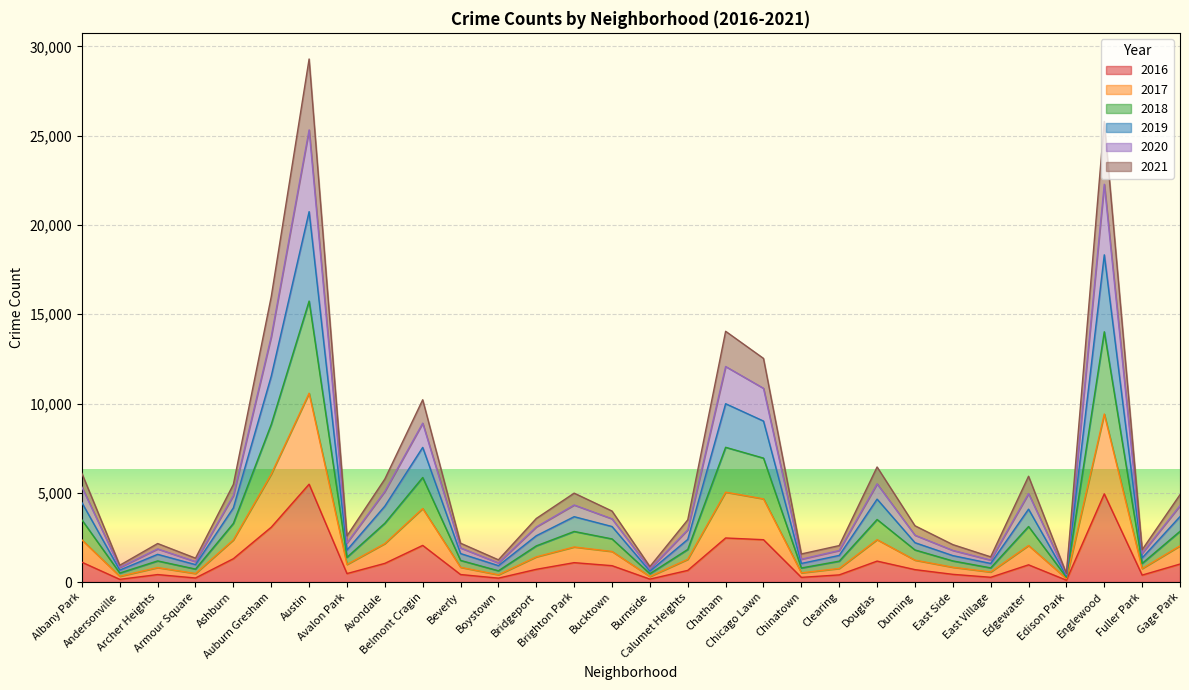

What are all the series names shown in the legend?

2016, 2017, 2018, 2019, 2020, 2021